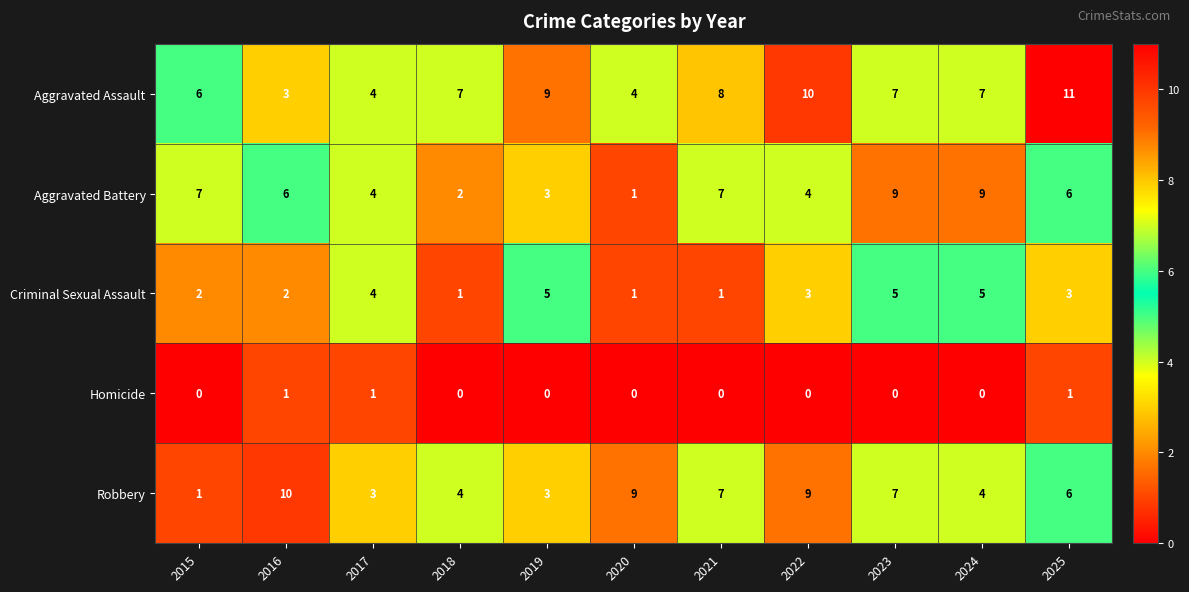

True or false: Homicide has a value of 1 at 2019.

False